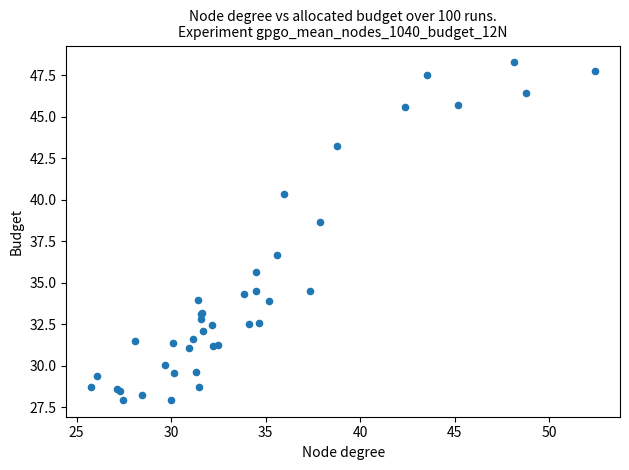

What Y value in the scatter plot is closest to 38?

38.7